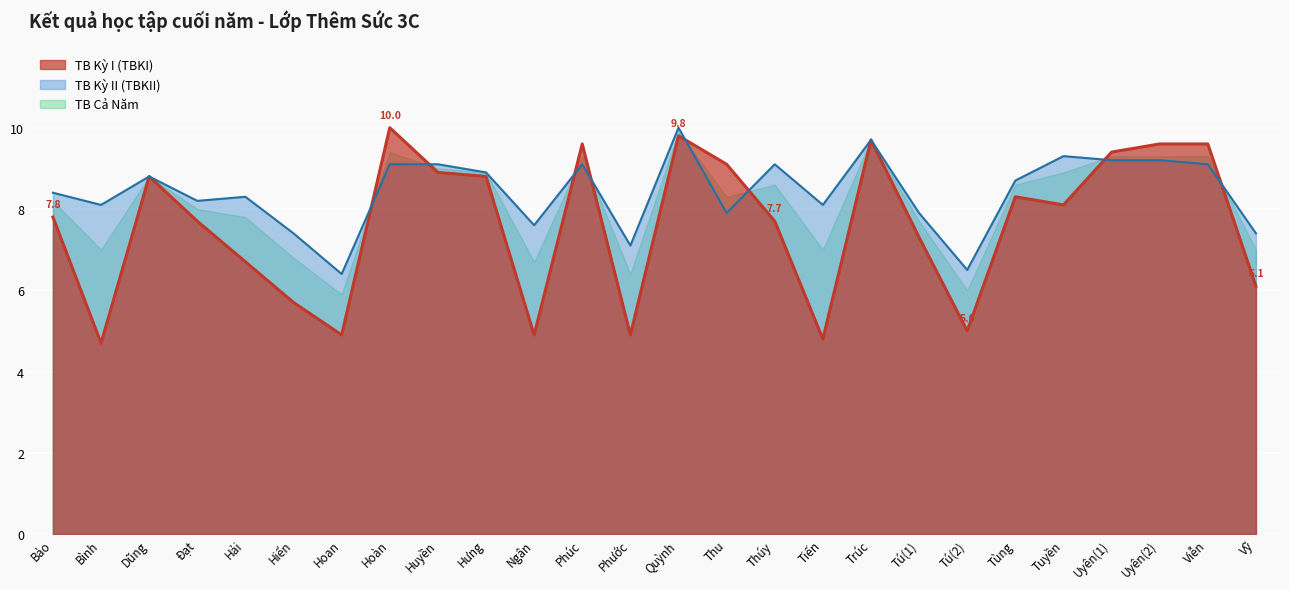

Which series has the largest total across all categories?

TB Kỳ II (TBKII)